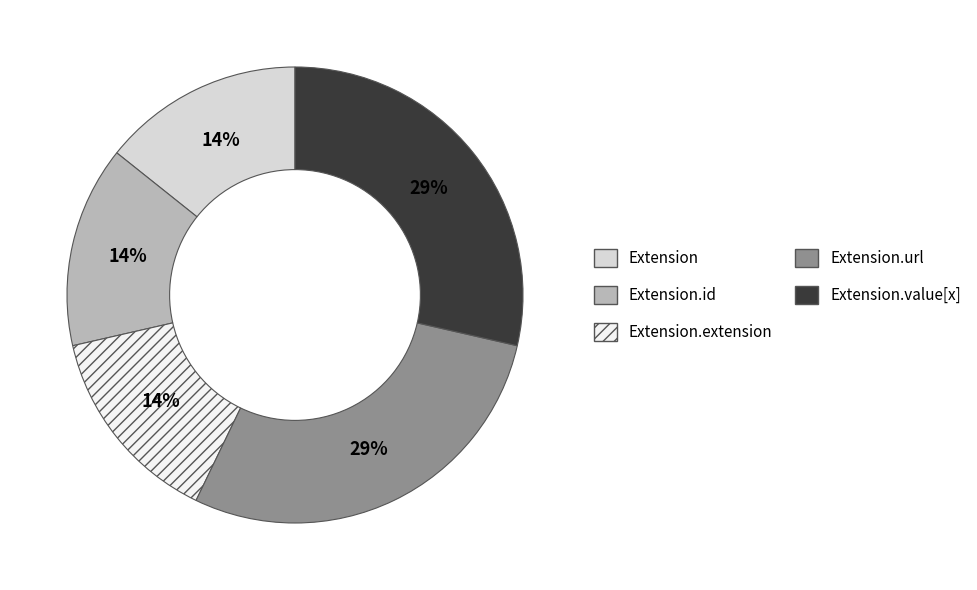

Is the sum of Extension and Extension.id greater than half?

No